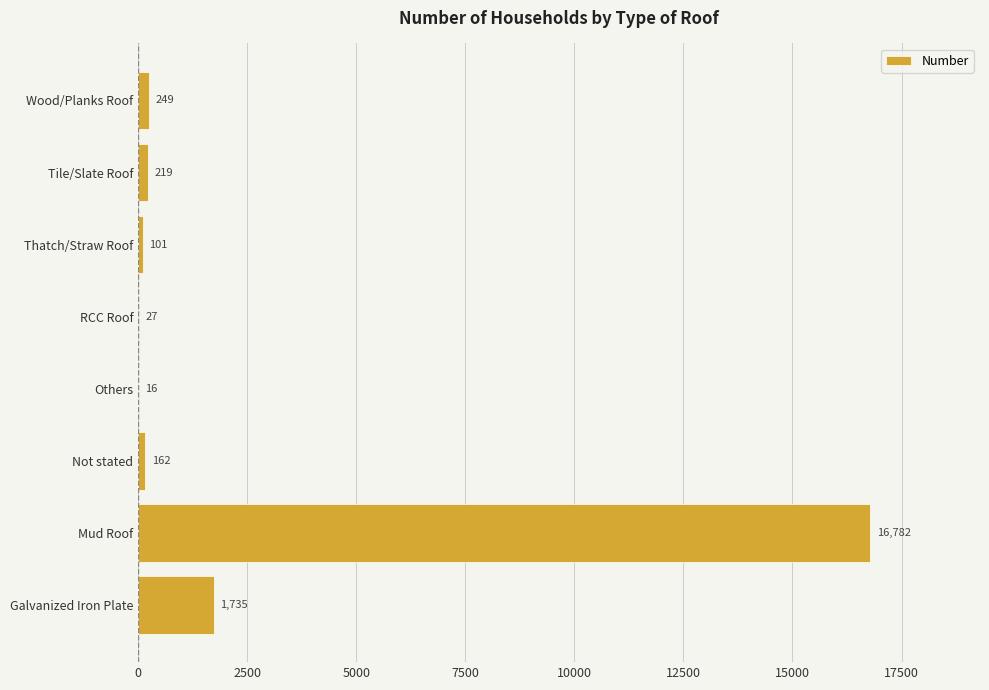

The chart shows a value of 101 at Thatch/Straw Roof. True or false?

True